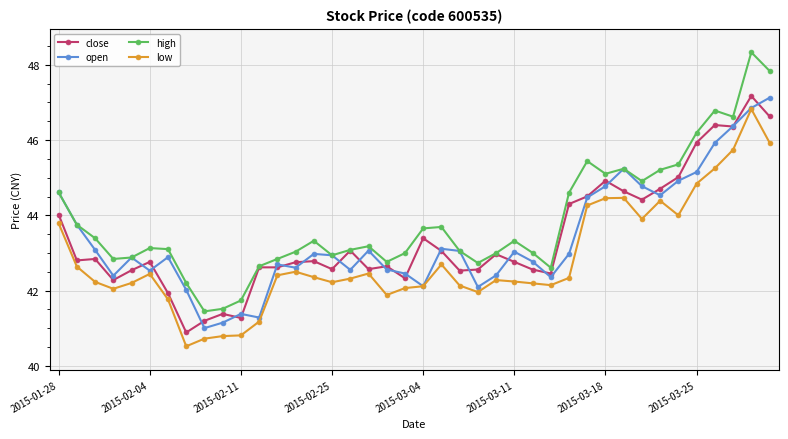

Does the chart have visible grid lines?

Yes